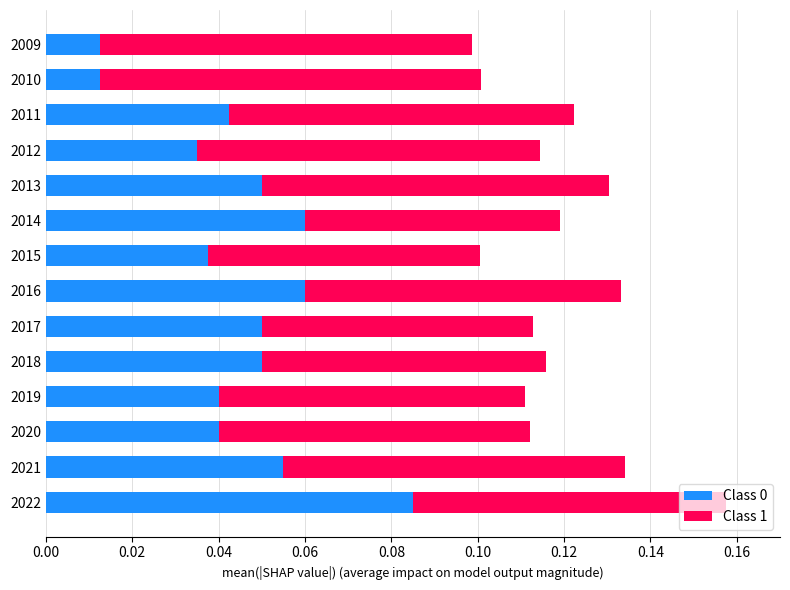

Count the Class 0 values in the range 0 to 1.

14